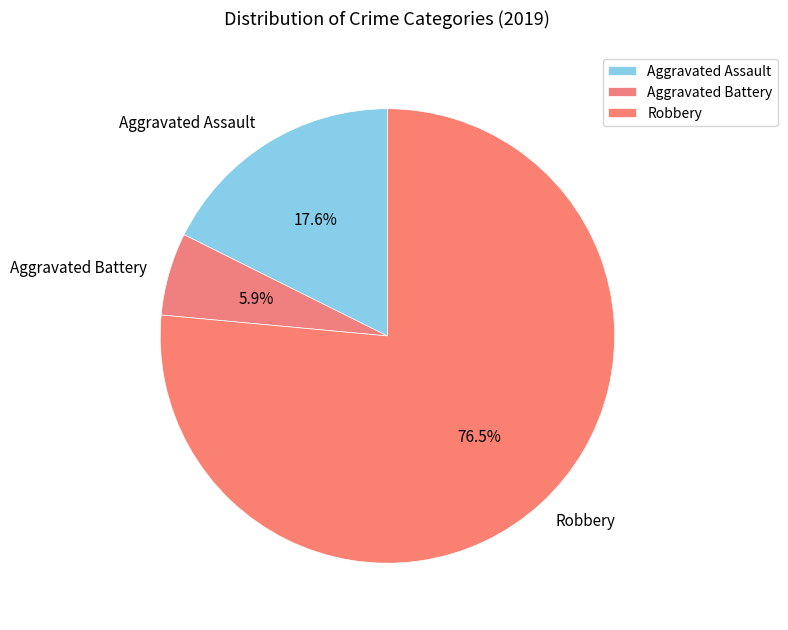

Approximately how many times larger is the value at Aggravated Assault compared to Aggravated Battery?

3.0